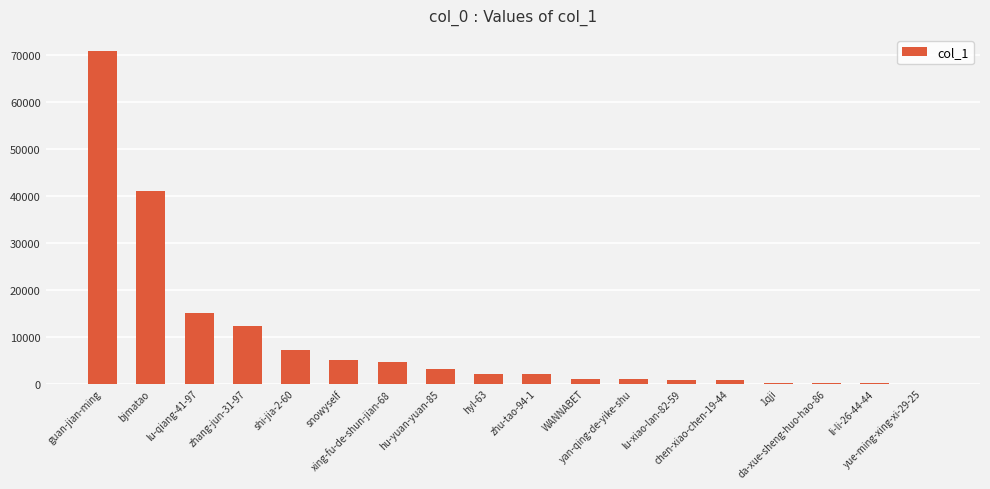

Where does the data first go above 1990?

guan-jian-ming